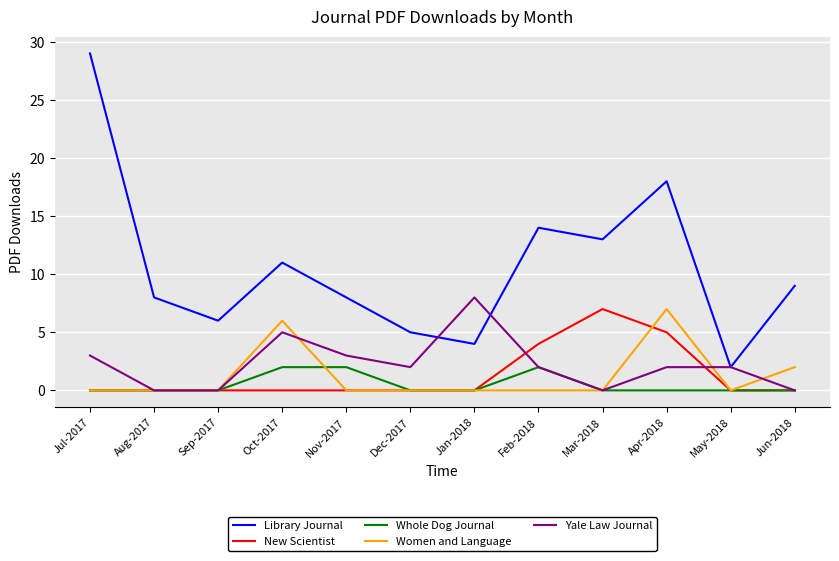

True or false: Library Journal and Whole Dog Journal cross at least once.

False